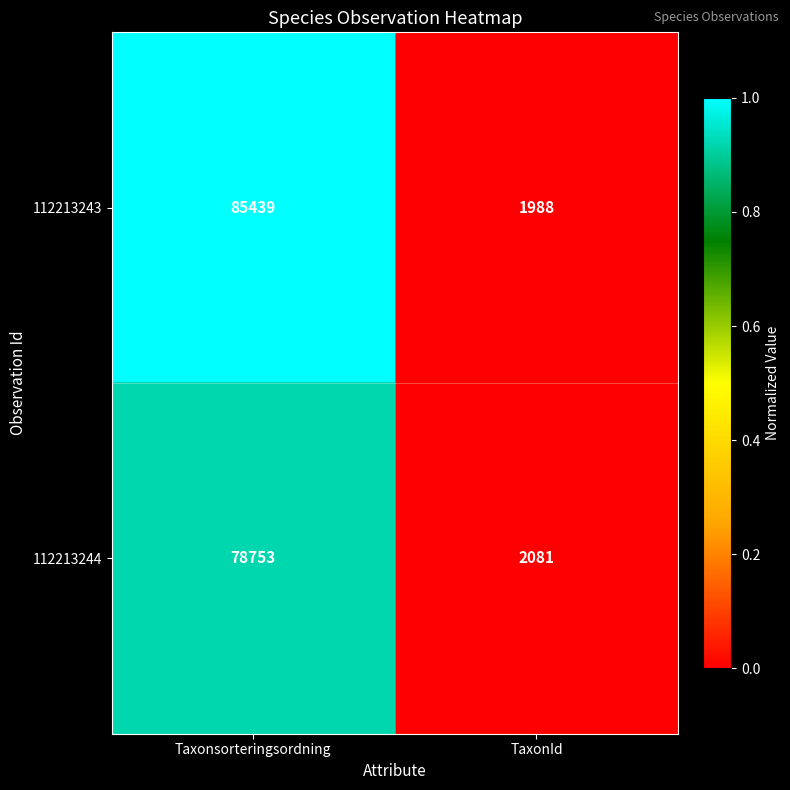

Reading left to right, transcribe all the data shown in this chart.

112213243: Taxonsorteringsordning=85439	TaxonId=1988
112213244: Taxonsorteringsordning=78753	TaxonId=2081